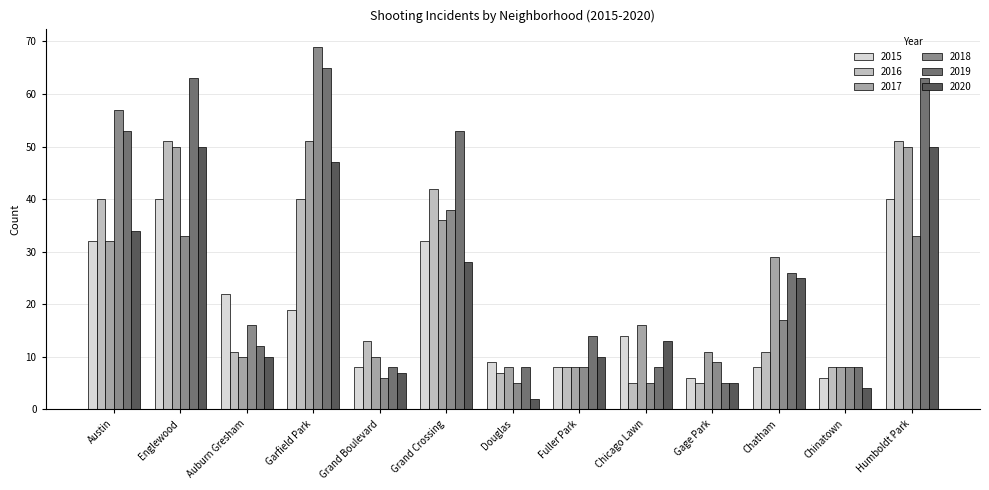

What is the sum of all 2016 values?

292